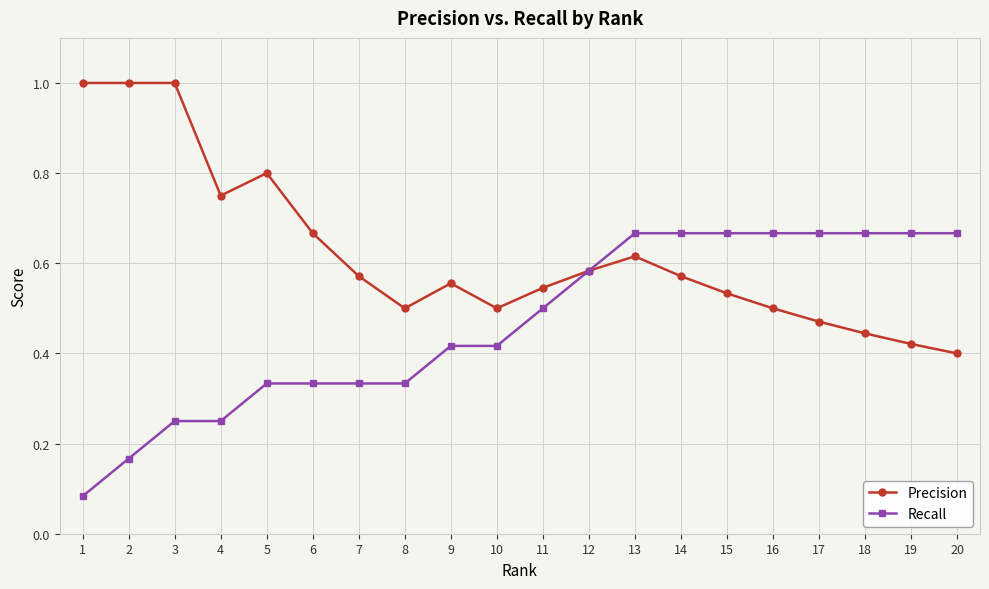

Is this an area chart (filled region under the line)?

No